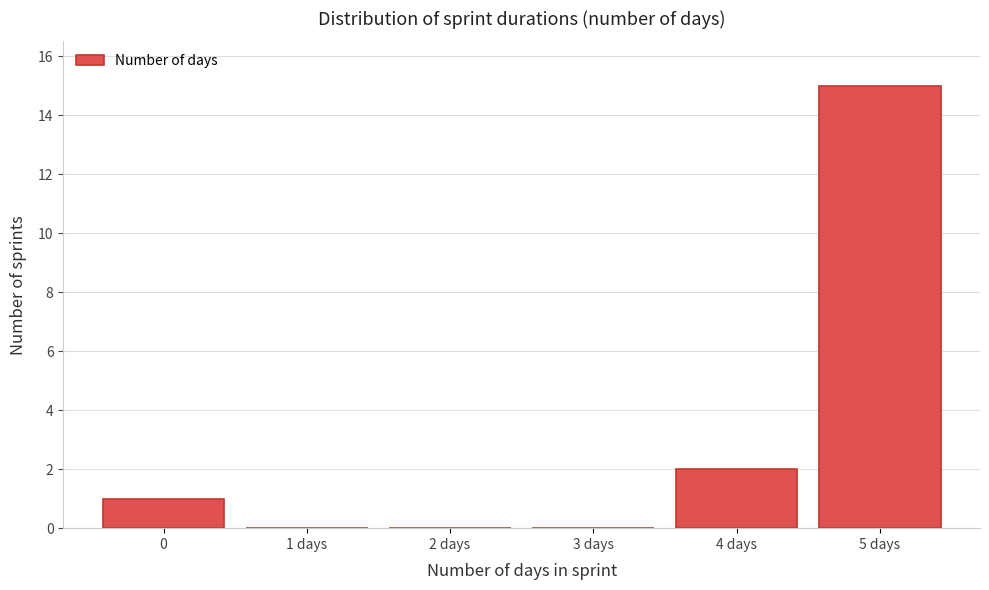

Reading left to right, extract all data points from this chart.

0=1	1 days=0	2 days=0	3 days=0	4 days=2	5 days=15